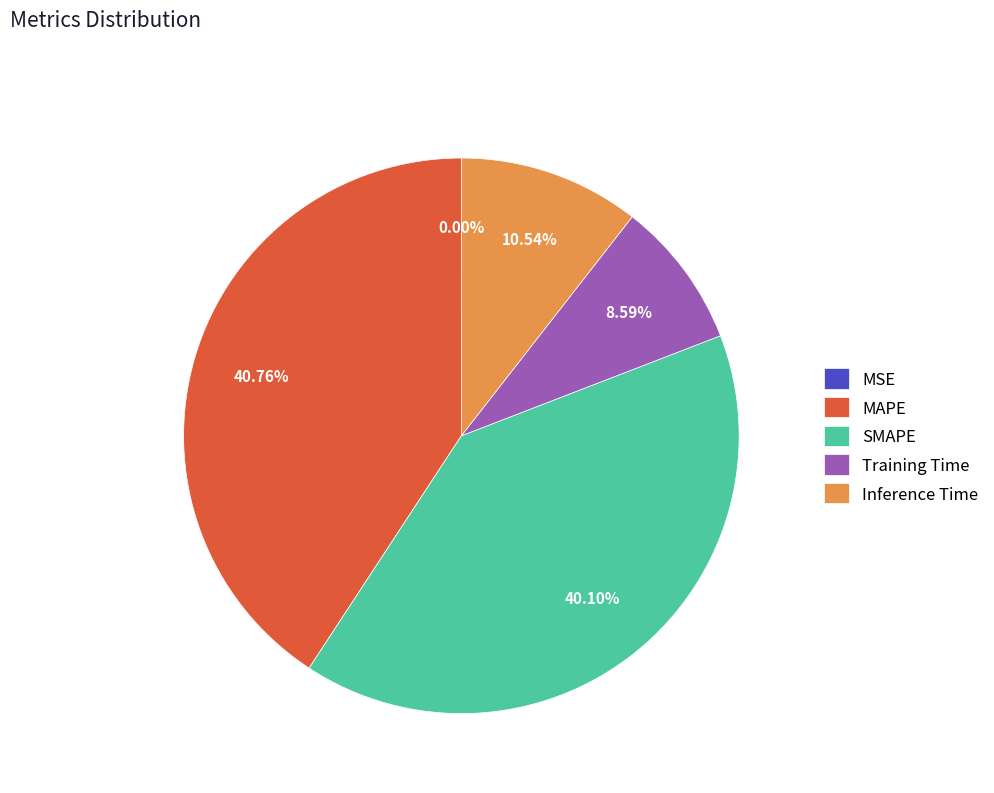

To the nearest percent, what is the average slice percentage?

20%